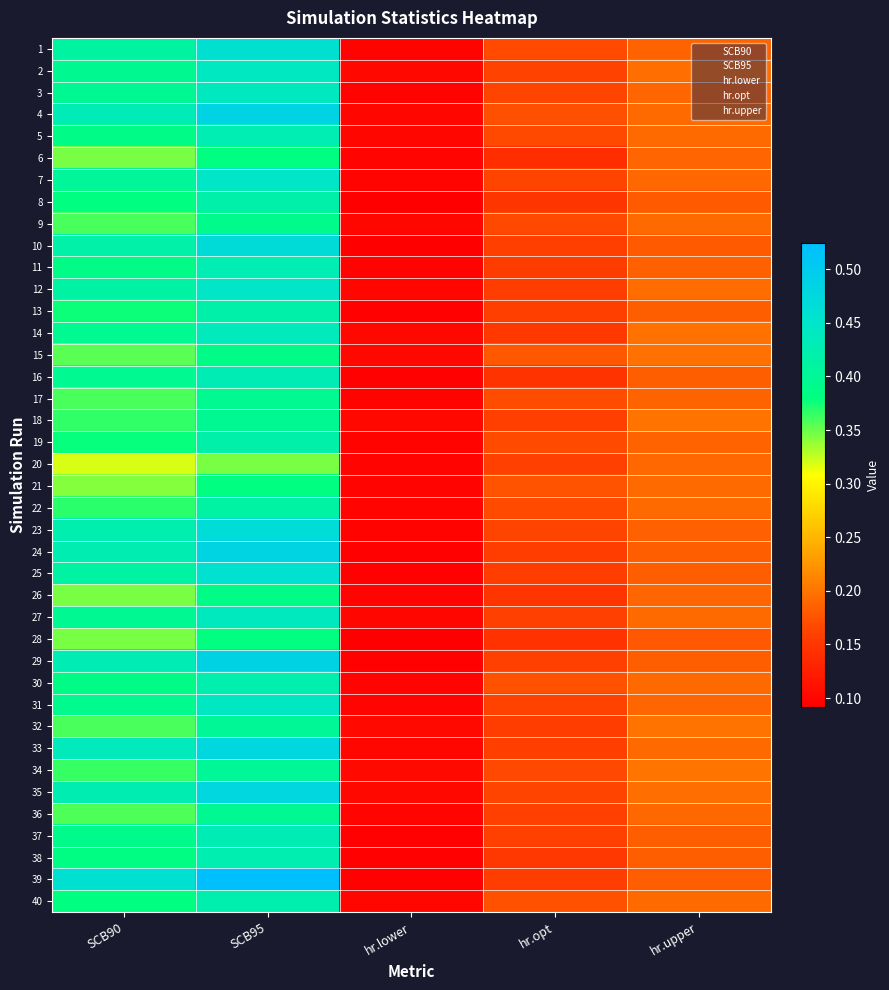

At which category is the sum across all series the highest?

SCB95